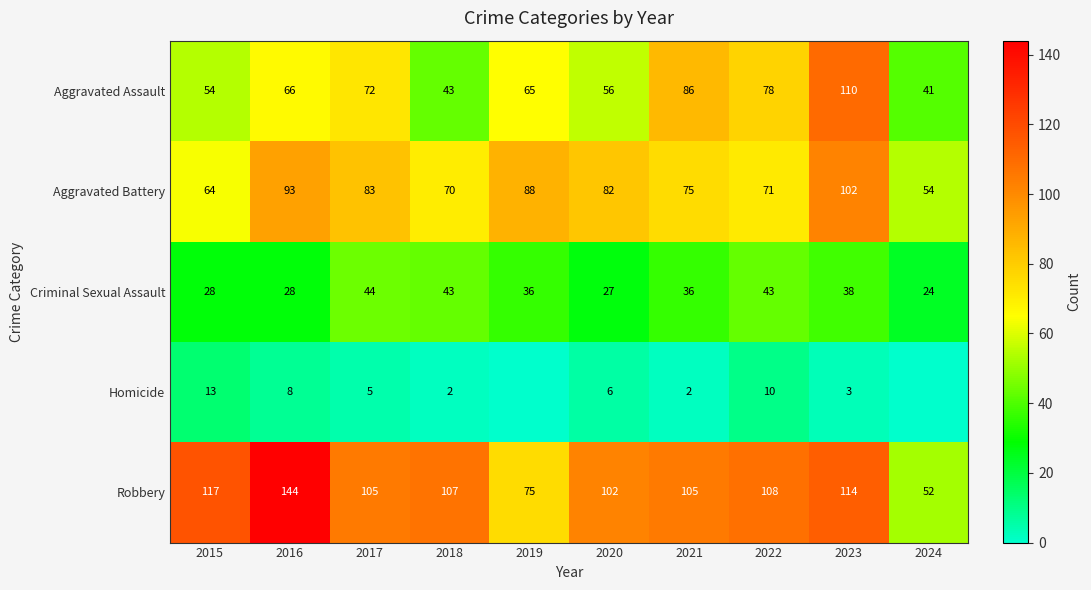

At which category is the sum across all series the highest?

2023